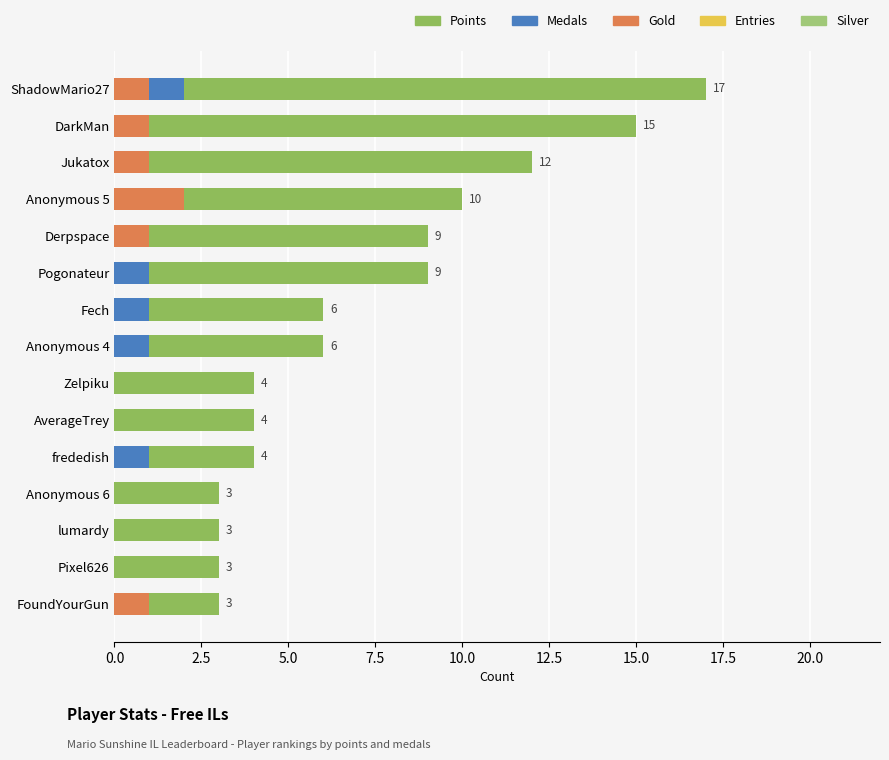

How many bars are there in each group?

5